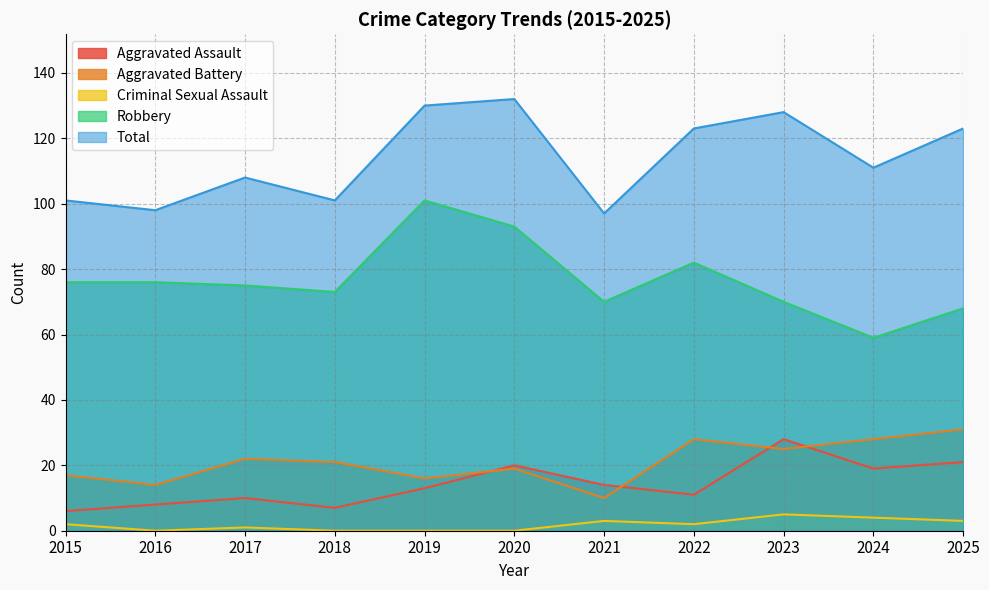

At how many categories does at least one series exceed 70?

11